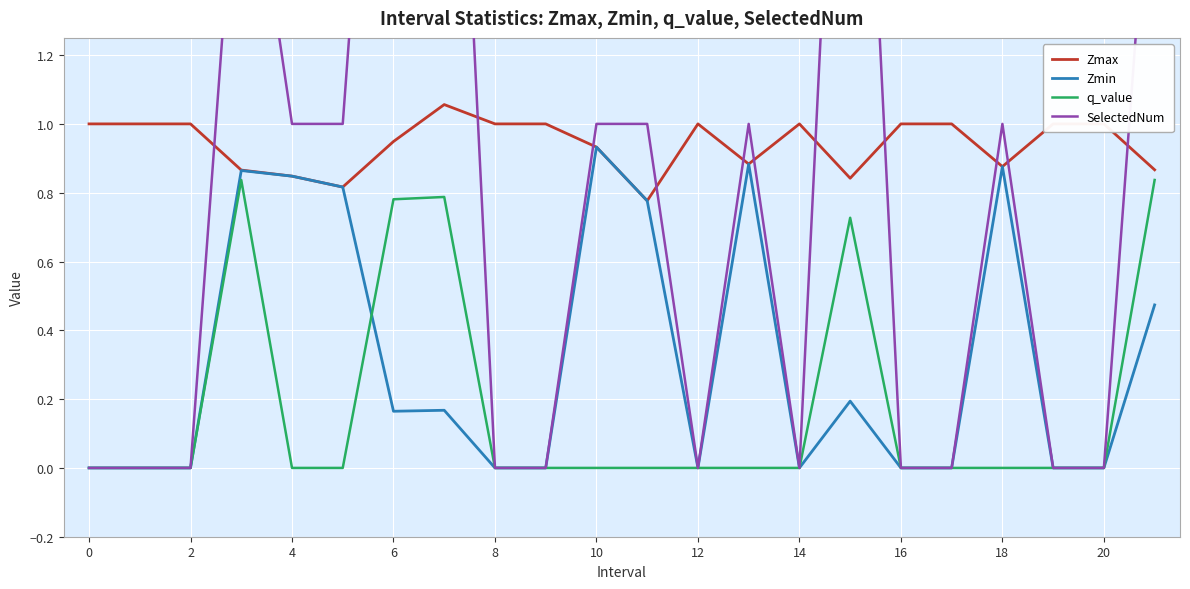

How many lines are shown in the chart?

4